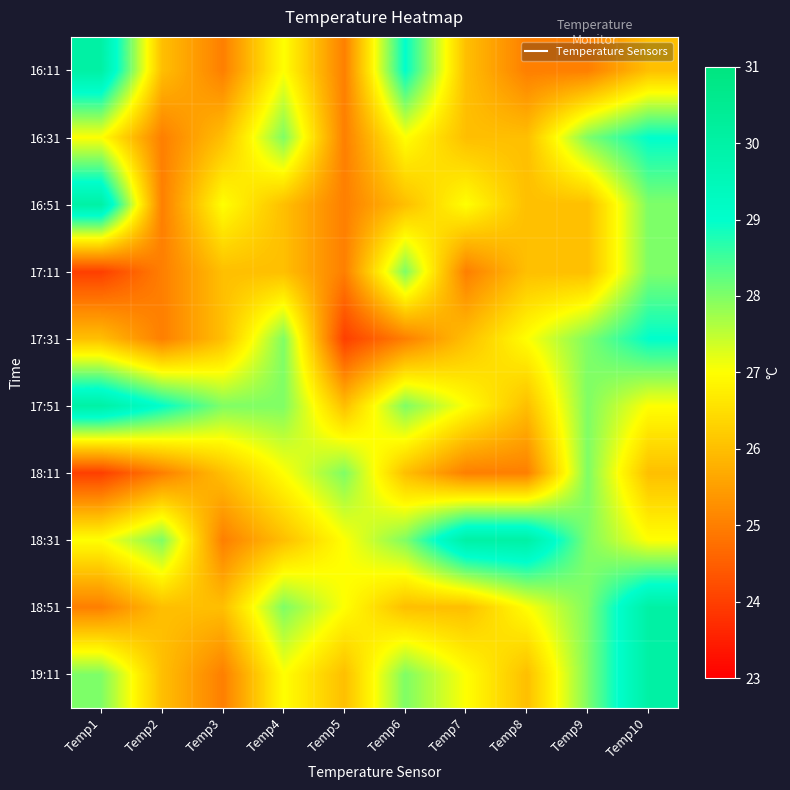

Rank the series by their maximum value, from highest to lowest.

16:11, 16:51, 17:51, 18:31, 18:51, 19:11, 16:31, 17:31, 17:11, 18:11